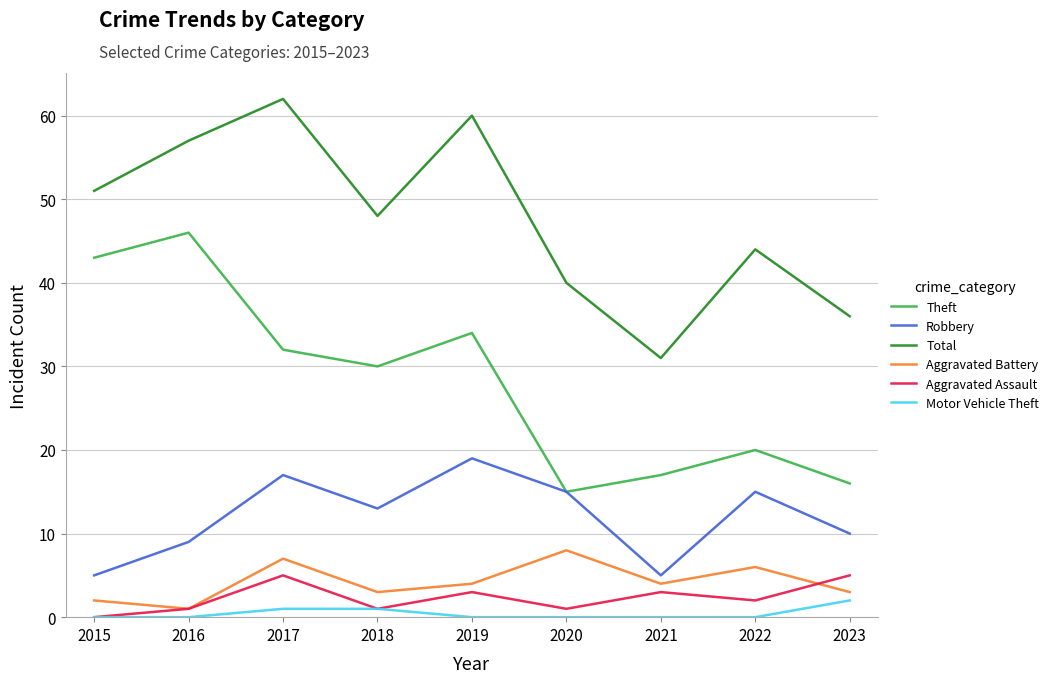

Reading right to left, list all the values displayed in this chart.

Theft: 16	20	17	15	34	30	32	46	43
Robbery: 10	15	5	15	19	13	17	9	5
Total: 36	44	31	40	60	48	62	57	51
Aggravated Battery: 3	6	4	8	4	3	7	1	2
Aggravated Assault: 5	2	3	1	3	1	5	1	0
Motor Vehicle Theft: 2	0	0	0	0	1	1	0	0